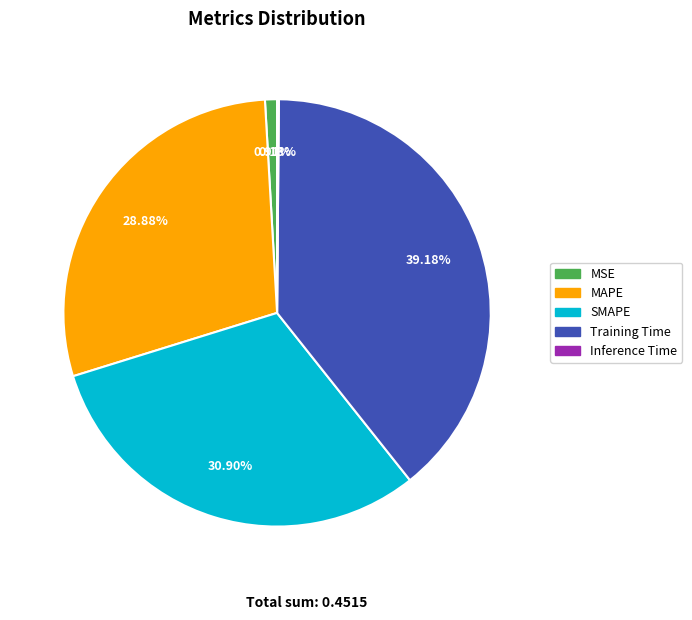

Between MAPE and Training Time, which is larger?

Training Time